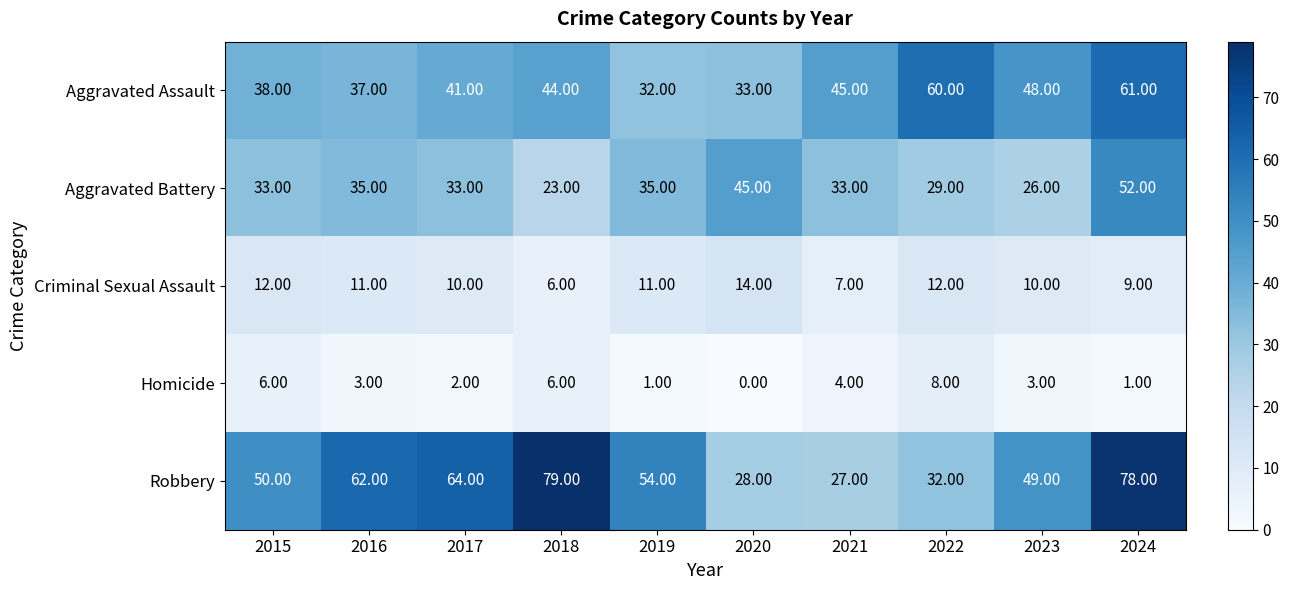

Which series has the largest range (max minus min)?

Robbery